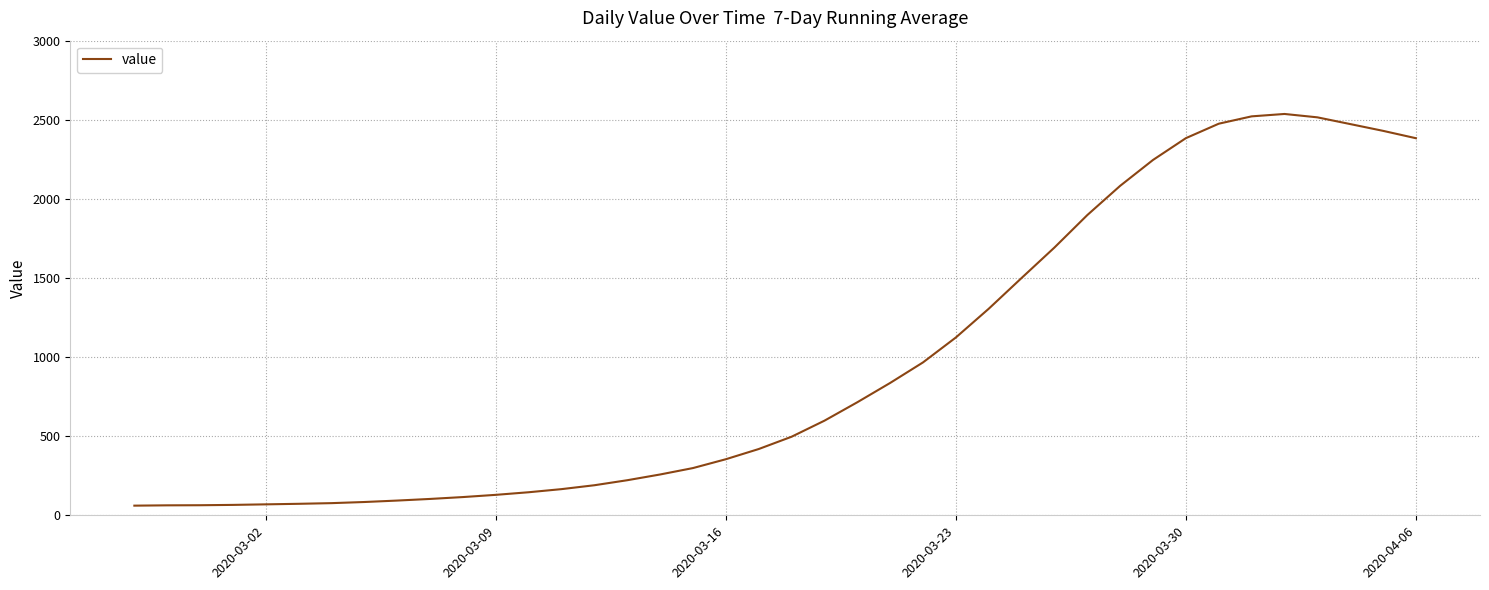

What is the difference between the maximum and minimum values?

2475.7